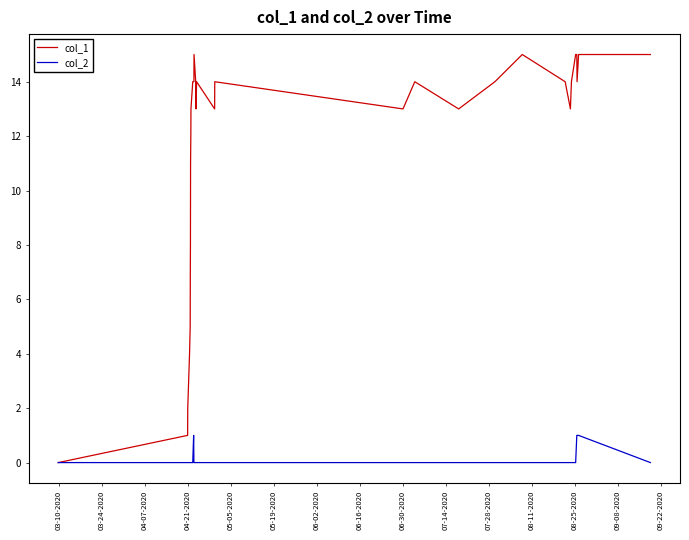

Reading left to right, what are all the values shown in this chart?

col_1: 0	1	2	4	5	7	8	11	12	13	14	14	14	15	14	13	14	13	14	13	14	13	14	15	14	13	14	15	15	14	15	15
col_2: 0	0	0	0	0	0	0	0	0	0	0	1	0	0	0	0	0	0	0	0	0	0	0	0	0	0	0	0	1	1	1	0